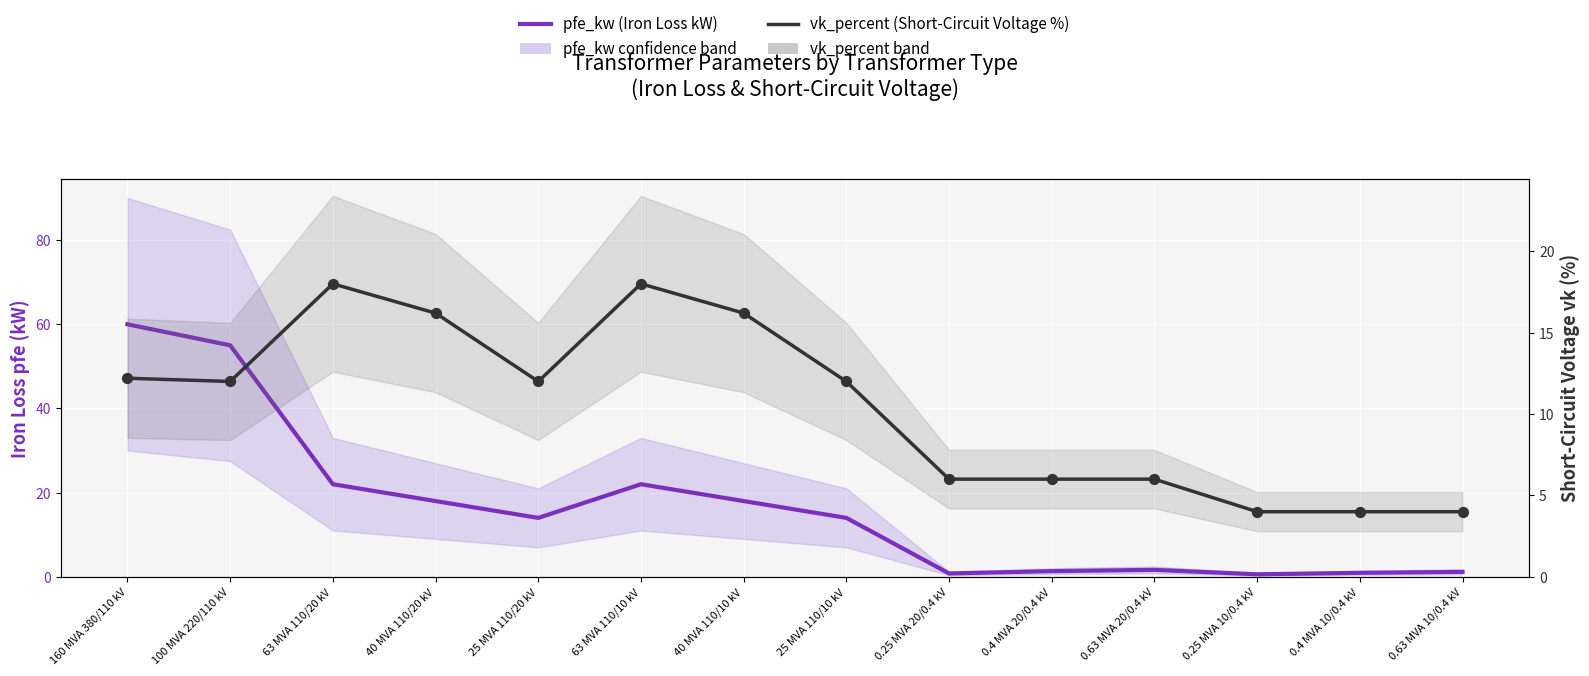

Which series contains the lowest Y value?

pfe_kw